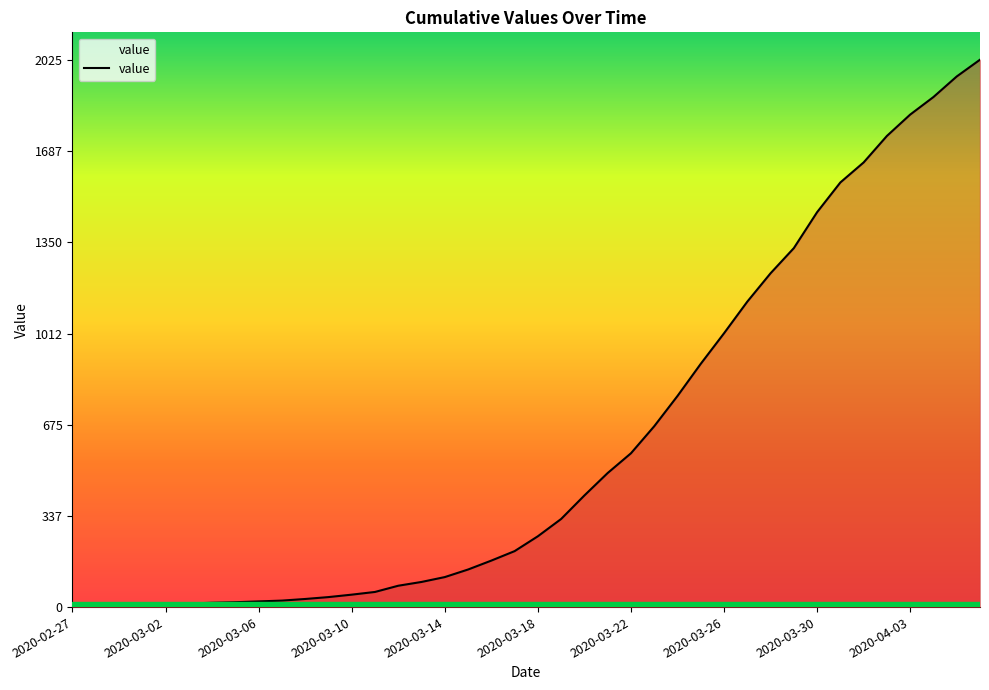

What is the greatest value displayed?

2025